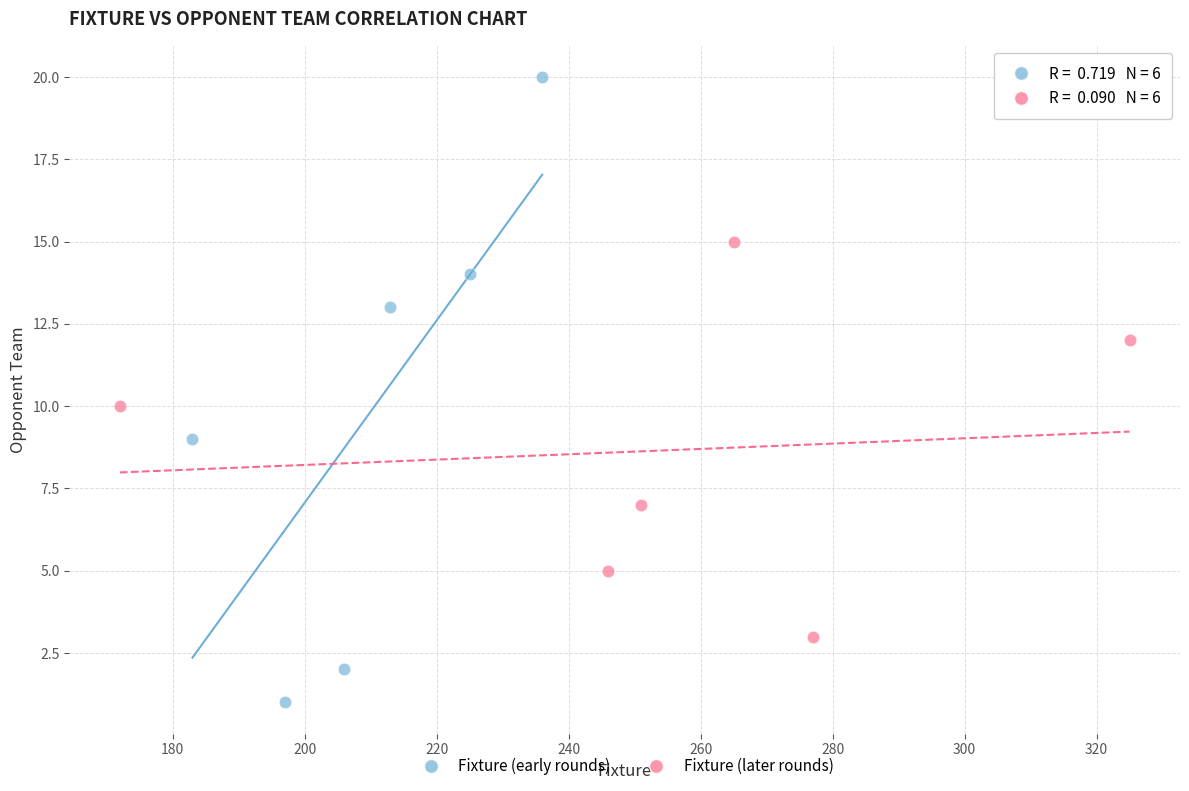

What are all the series names shown in the legend?

Fixture (early rounds), Fixture (later rounds)